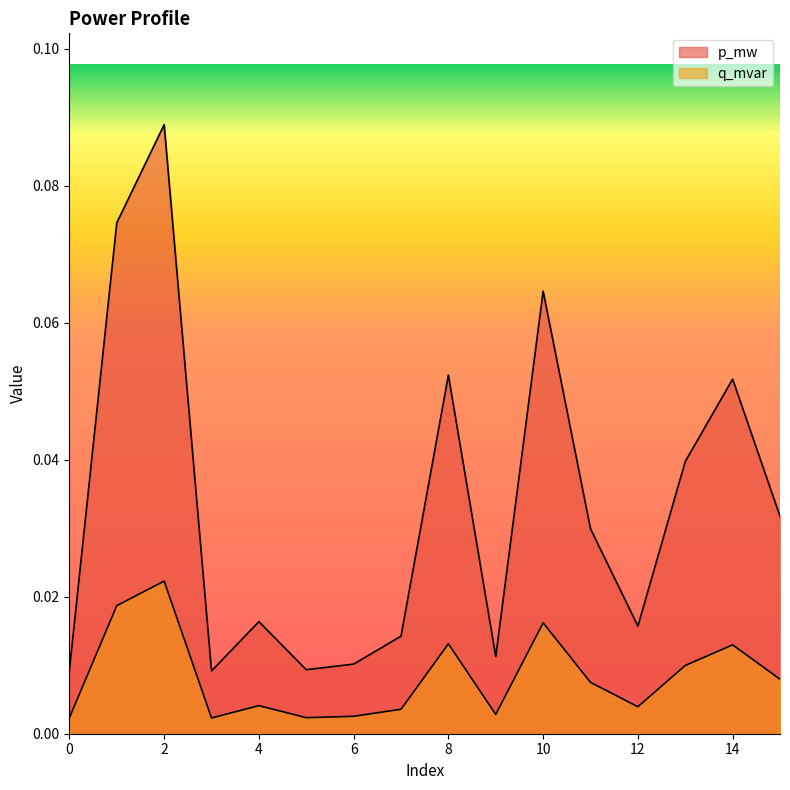

At 0, list the series in order from smallest to largest.

q_mvar, p_mw